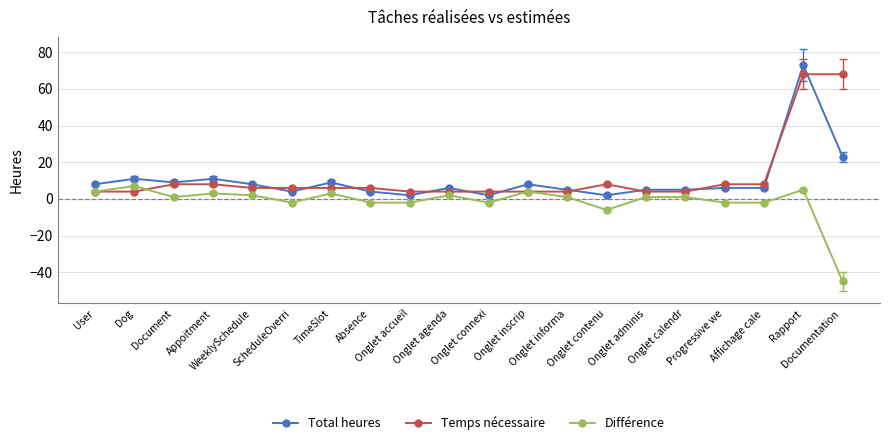

Where is the first local minimum for Différence?

Document